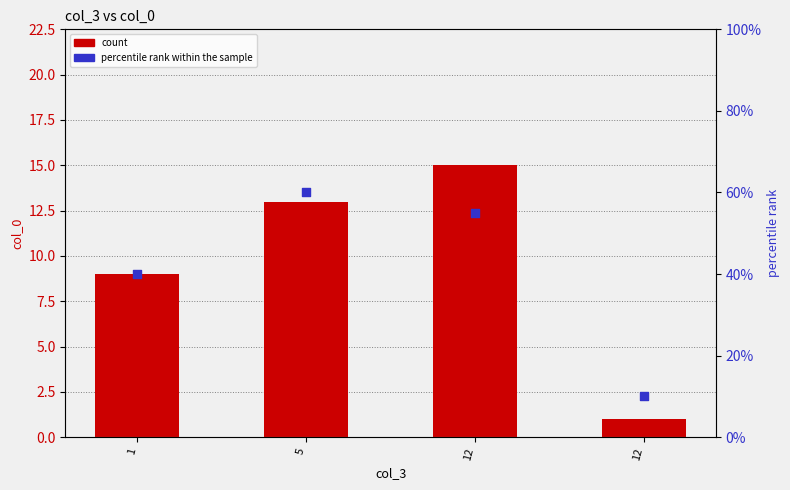

Which series has the largest total across all categories?

percentile rank within the sample